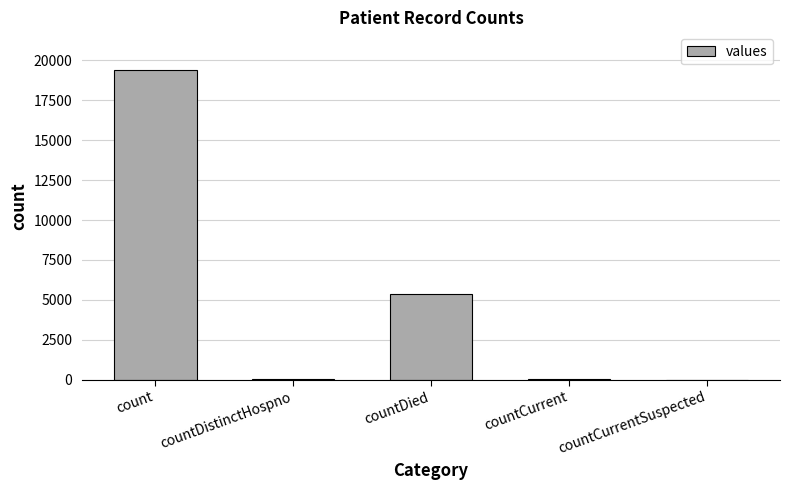

The chart shows a value of 10051 at countCurrentSuspected. True or false?

False